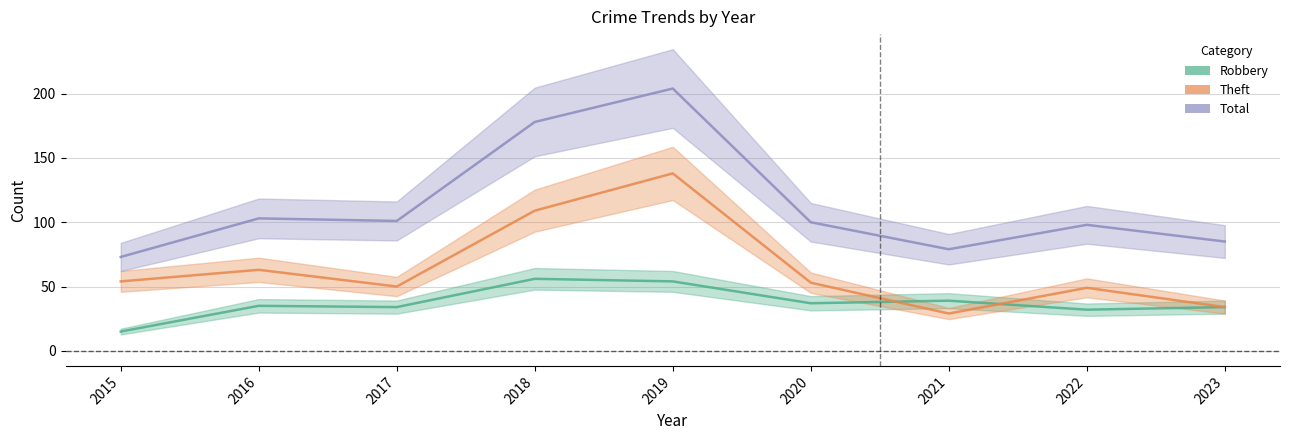

List the series in order of their peak value, lowest first.

Robbery, Theft, Total